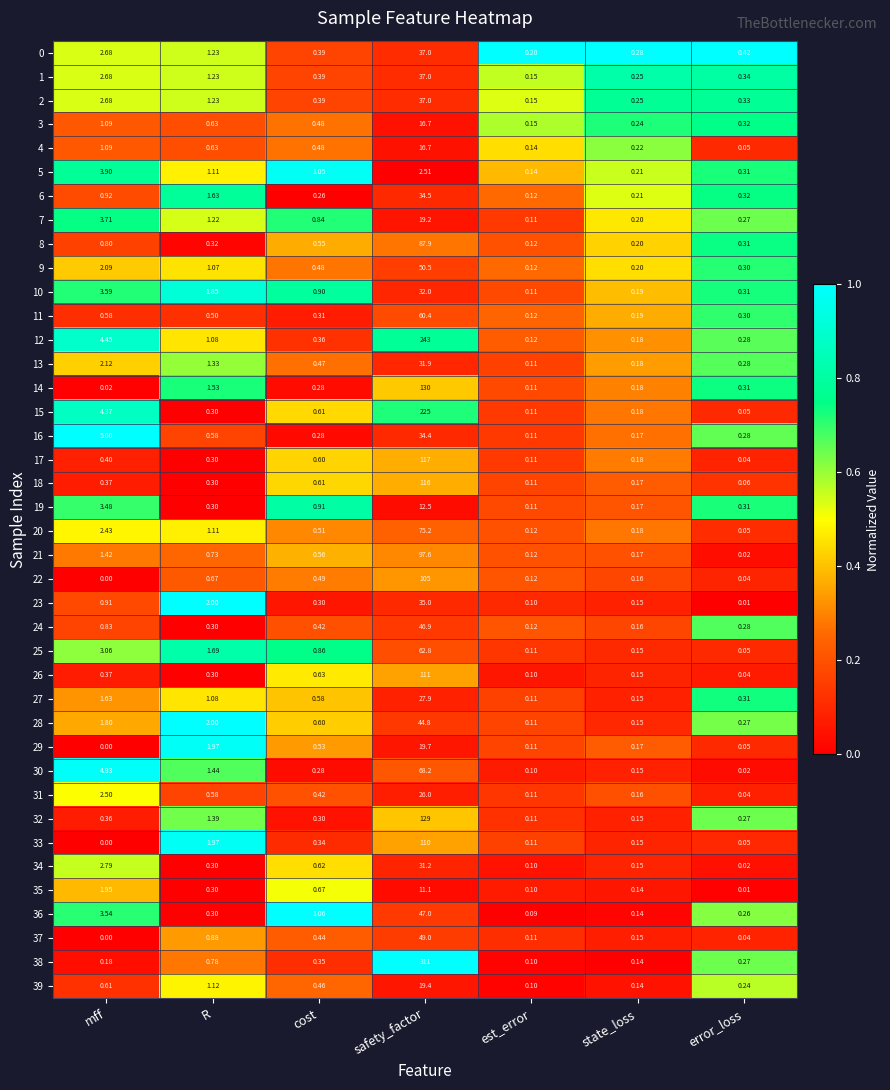

Which category has the highest value in the 15 series?

safety_factor